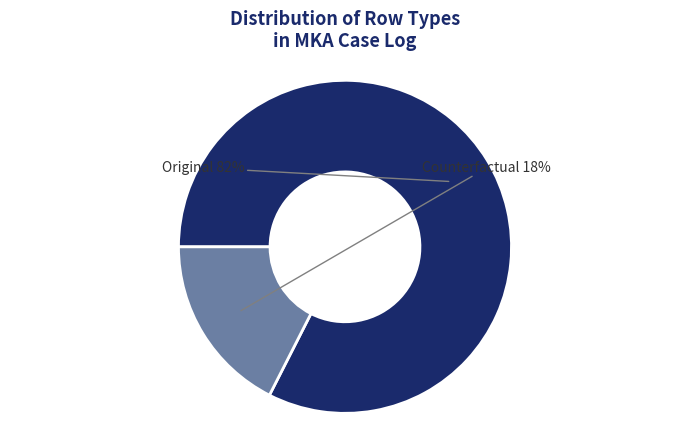

To the nearest percent, what is the average slice percentage?

50%